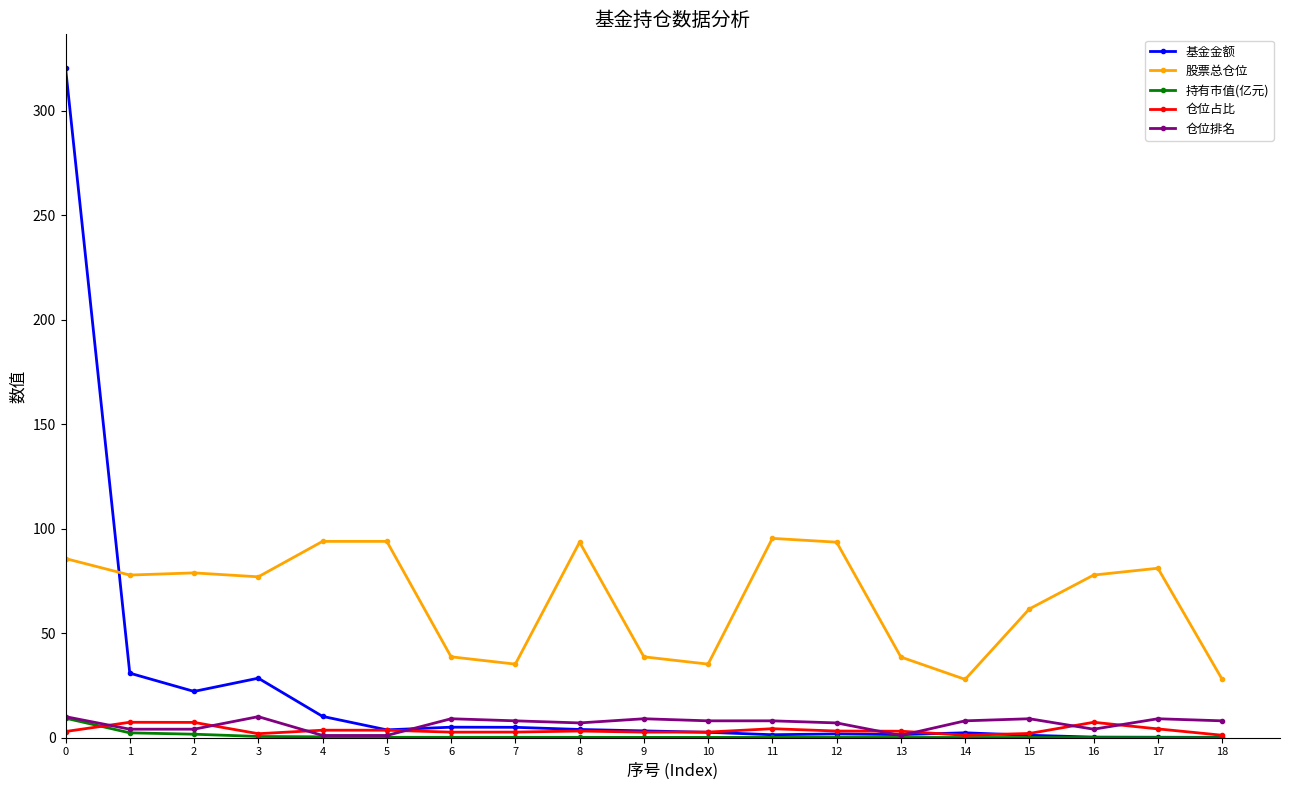

What is the greatest value displayed?

320.5